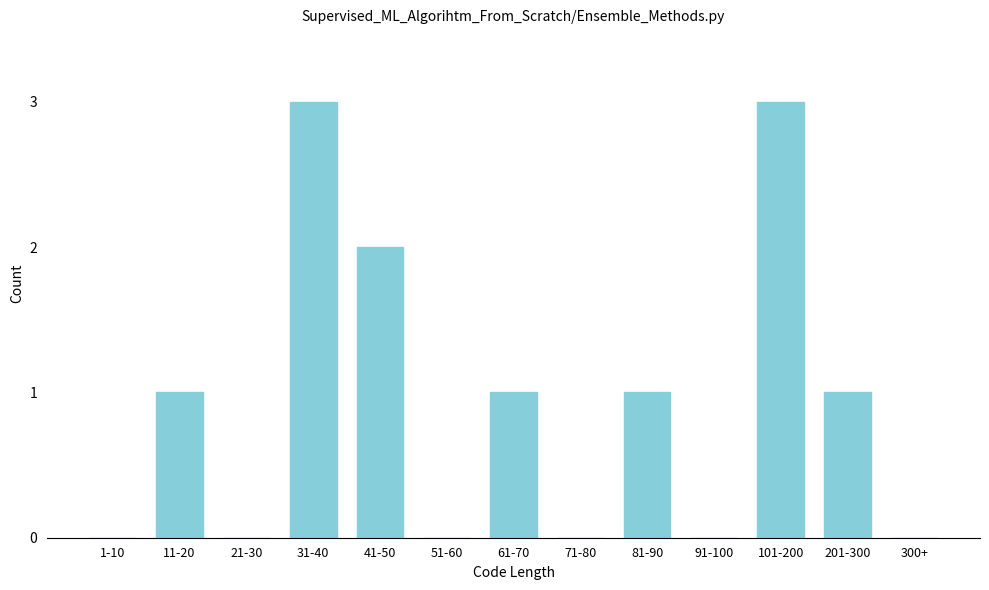

Reading left to right, extract all data points from this chart.

1-10=0	11-20=1	21-30=0	31-40=3	41-50=2	51-60=0	61-70=1	71-80=0	81-90=1	91-100=0	101-200=3	201-300=1	300+=0